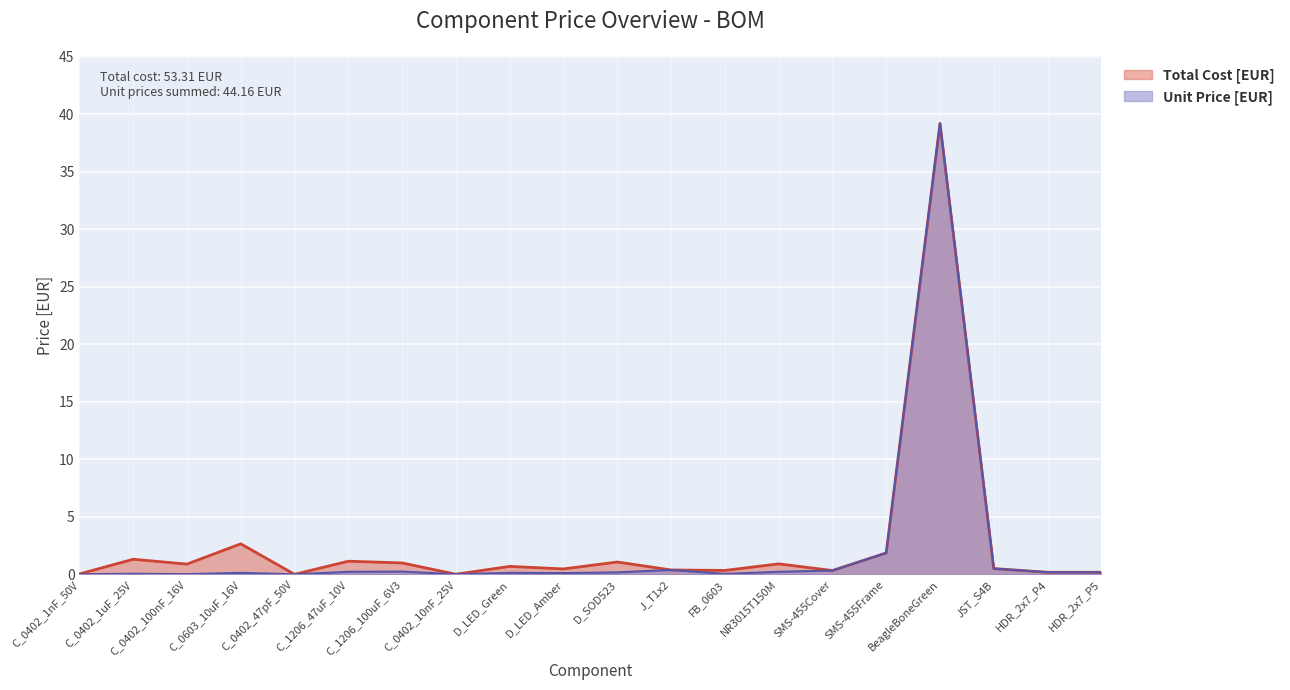

At how many categories does at least one series exceed 17?

1